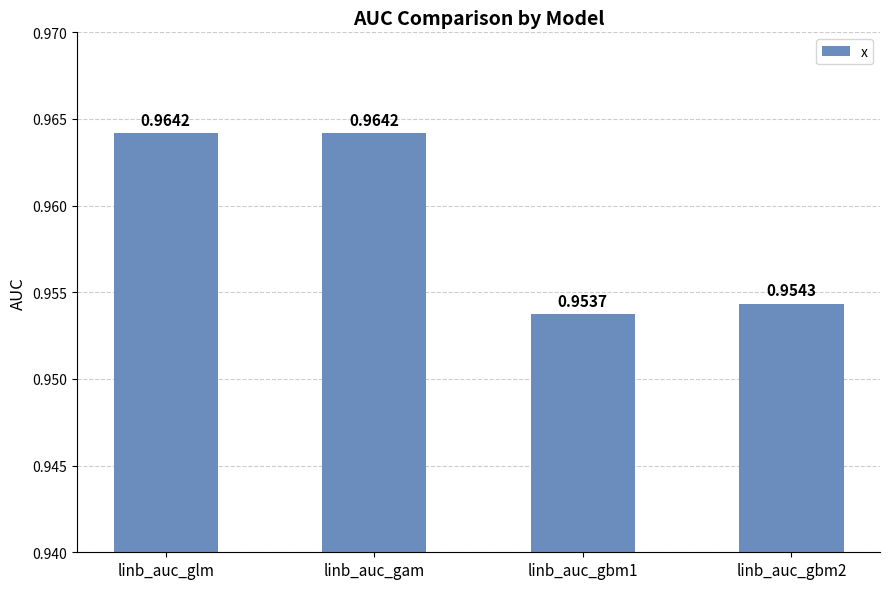

What is the label of the 2nd bar from the left?

linb_auc_gam